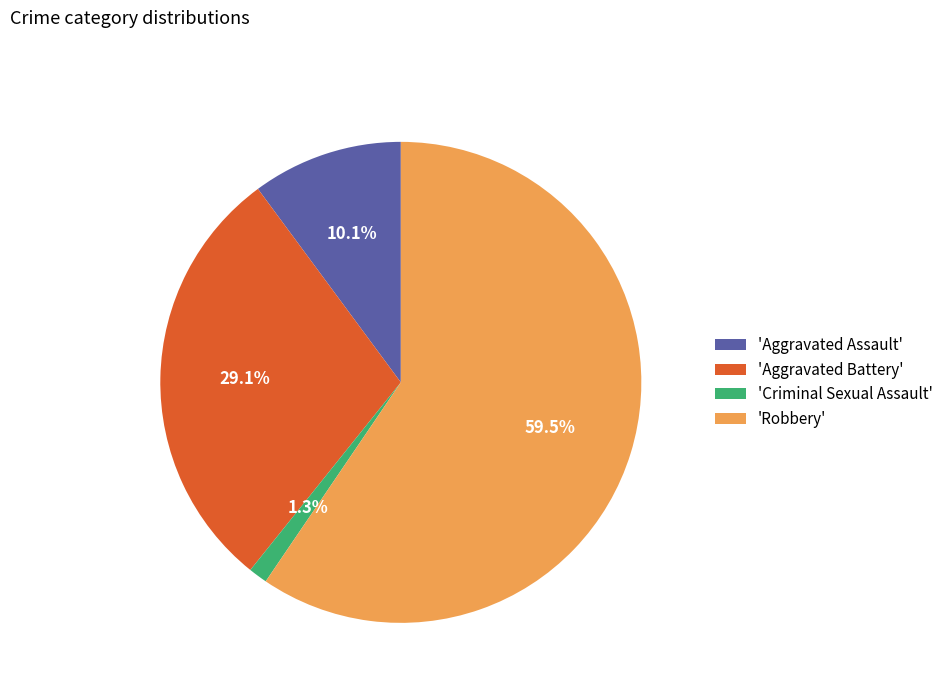

What is the ratio of the value at 'Aggravated Battery' to the value at 'Robbery'?

0.5